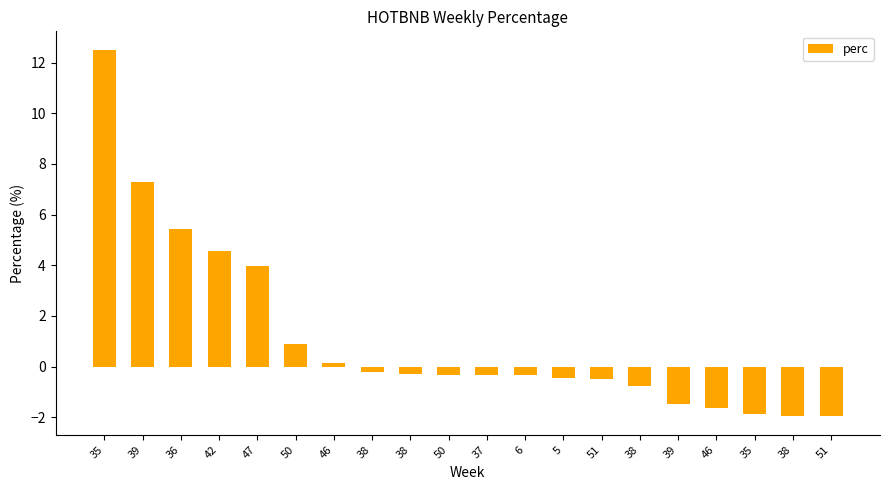

What is the label of the 14th bar from the left?

51